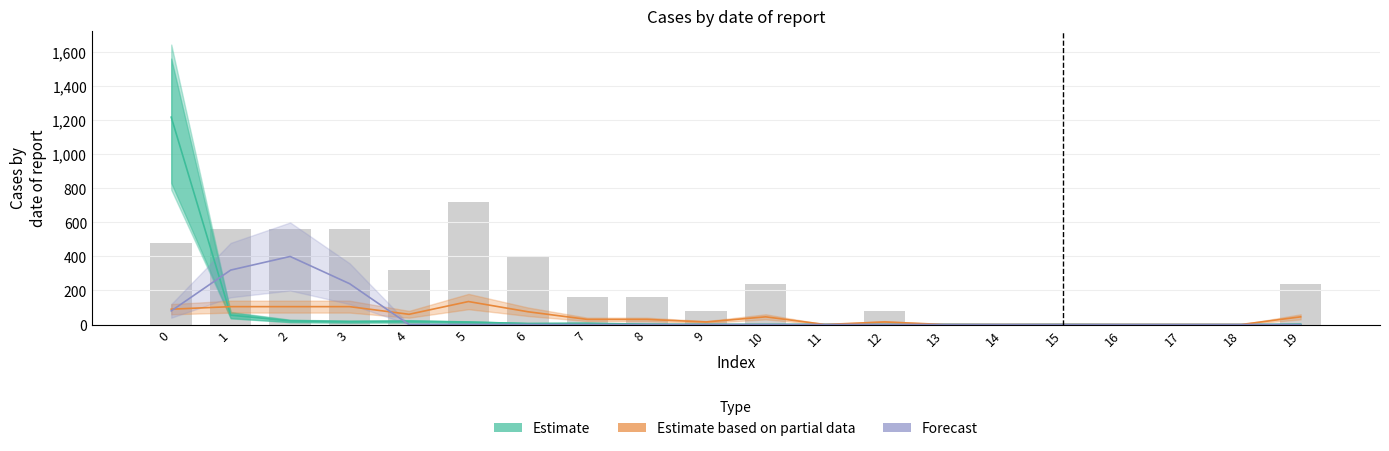

What are all the series names shown in the legend?

Estimate, Estimate based on partial data, Forecast